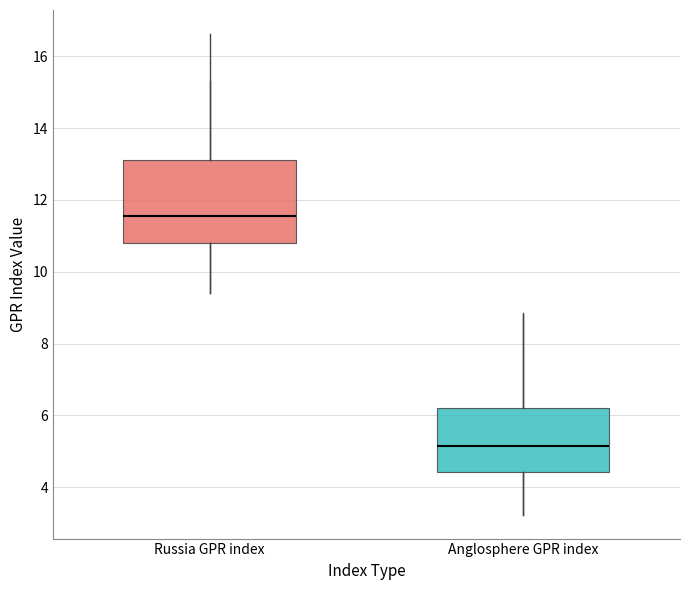

Comparing the boxes themselves (not the whiskers), which one is the tallest?

Russia GPR index